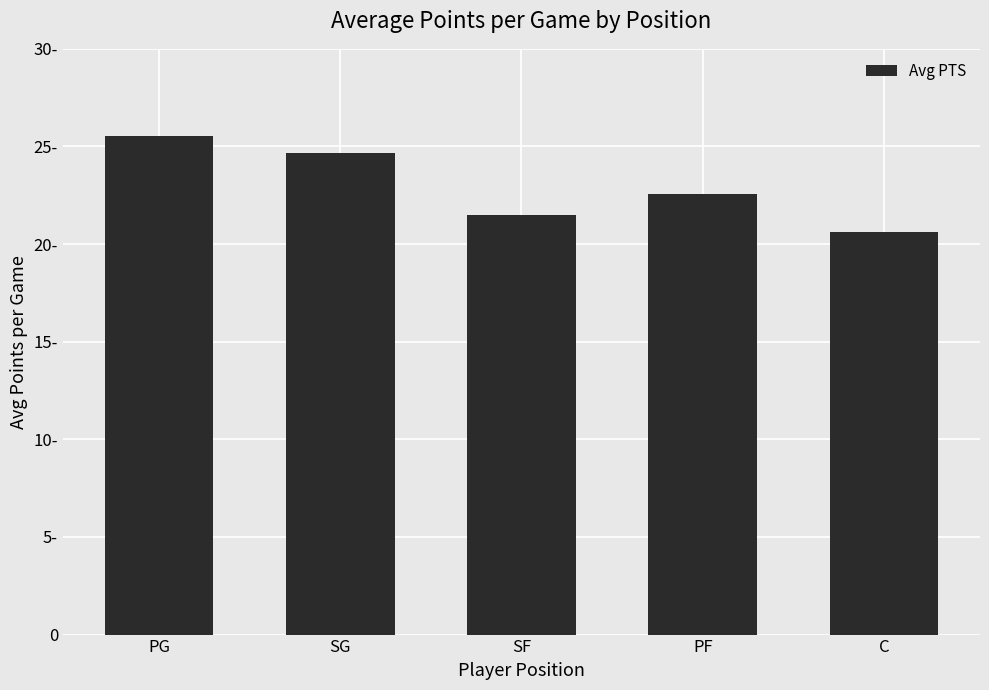

Where does the data first go above 22?

PG